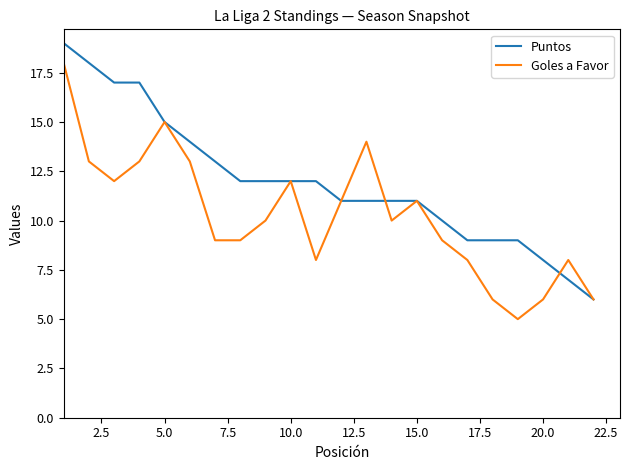

Which series has the largest total across all categories?

Puntos